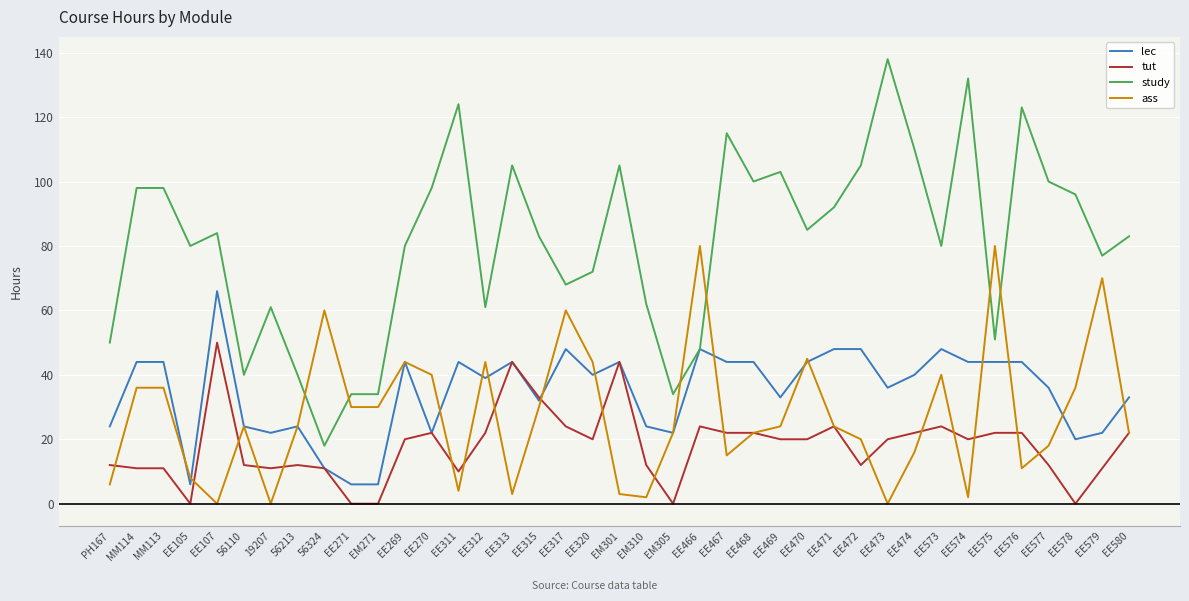

What is the sum of the lec values at EE579 and EE317?

70